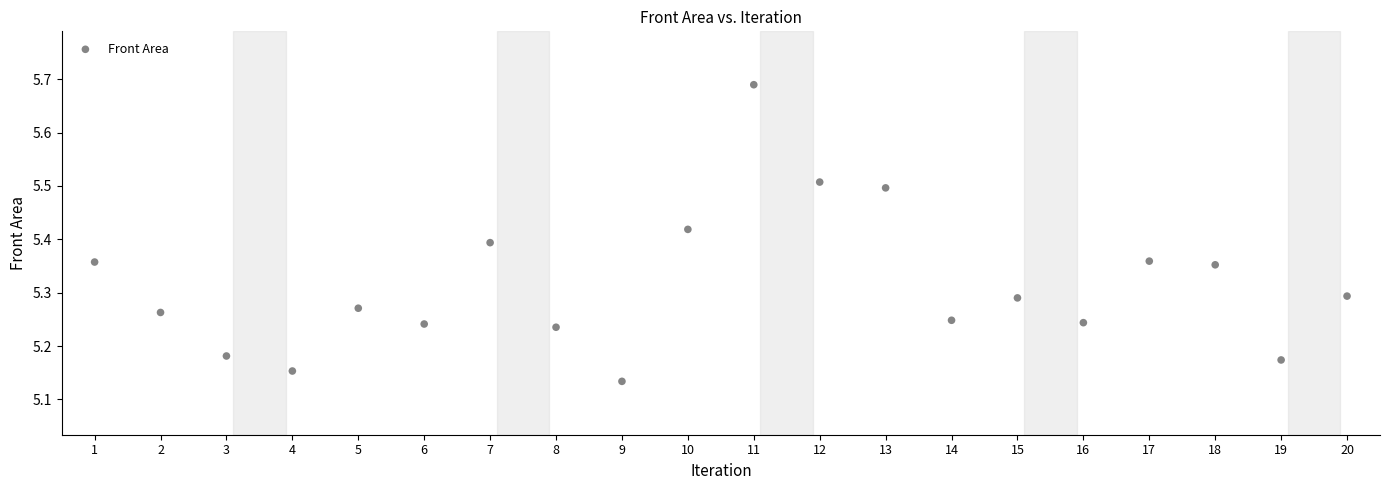

What is the range of X values (max minus min)?

19.0